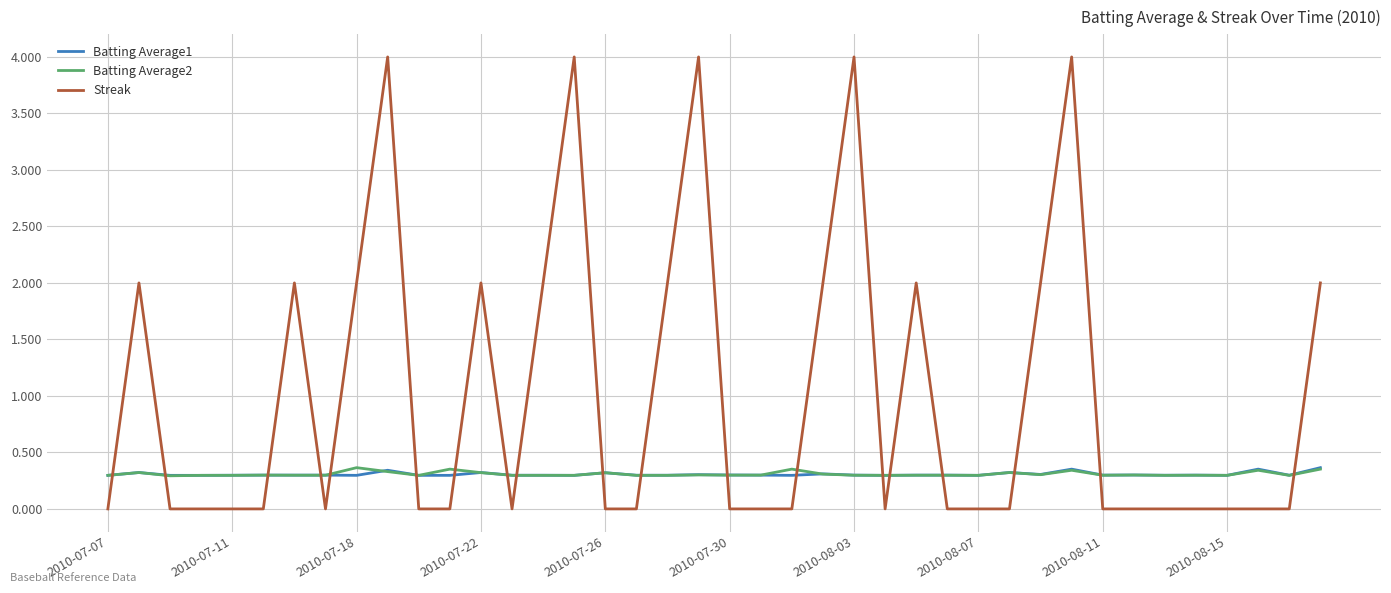

How many times do Streak and Batting Average1 cross each other?

19